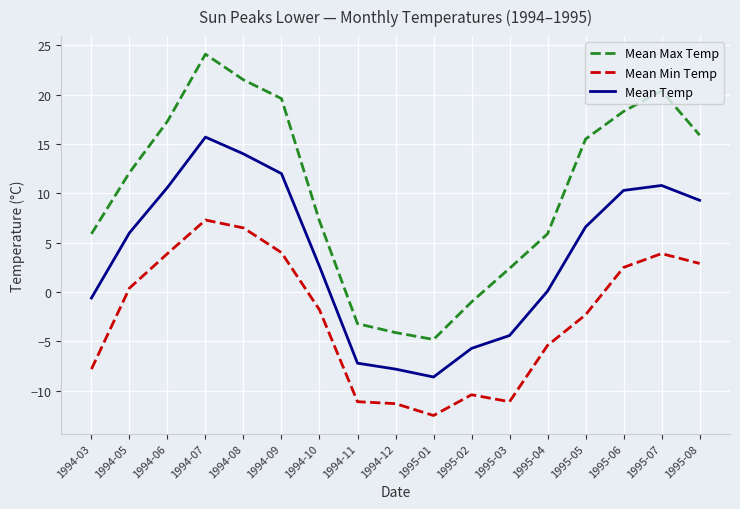

True or false: Mean Min Temp and Mean Max Temp cross at least once.

False